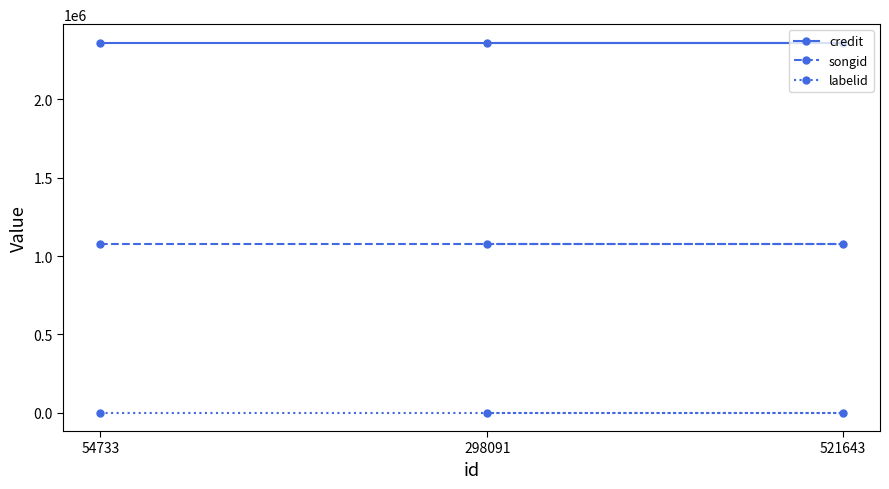

What is the label of the 3rd point from the right?

54733